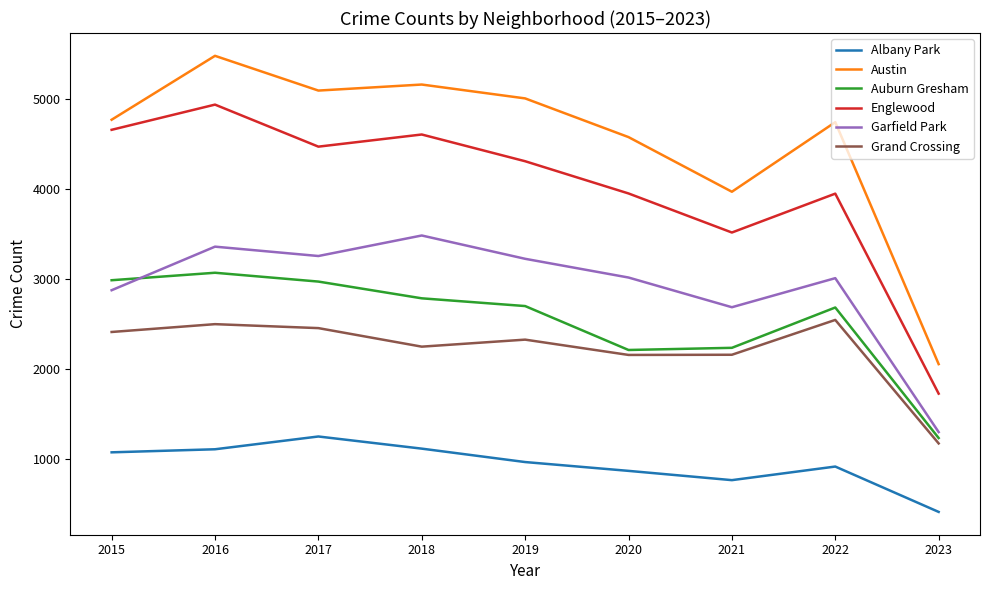

How many lines are shown in the chart?

6